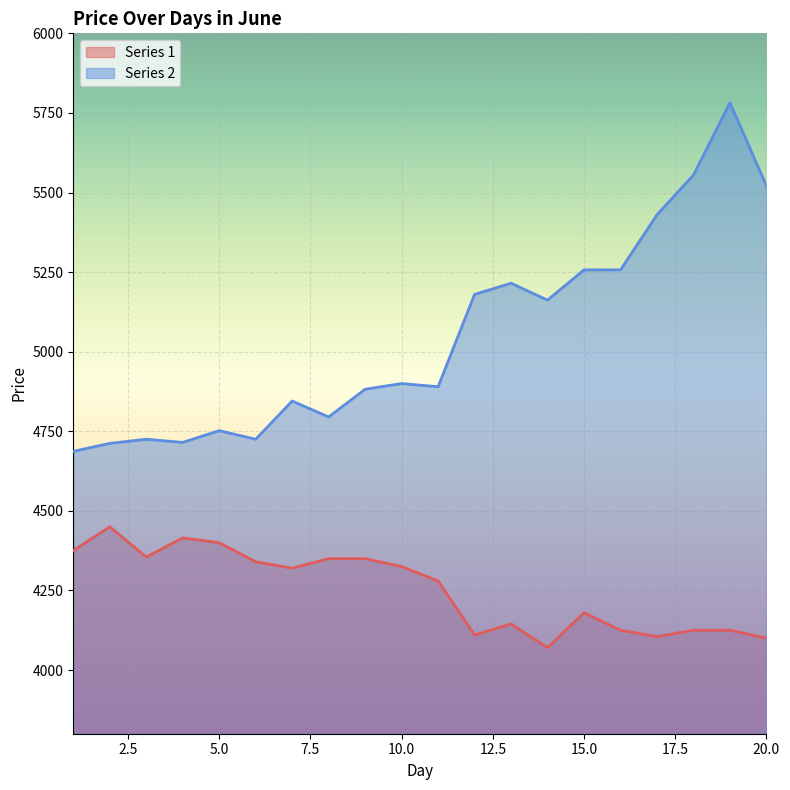

How many lines are shown in the chart?

2